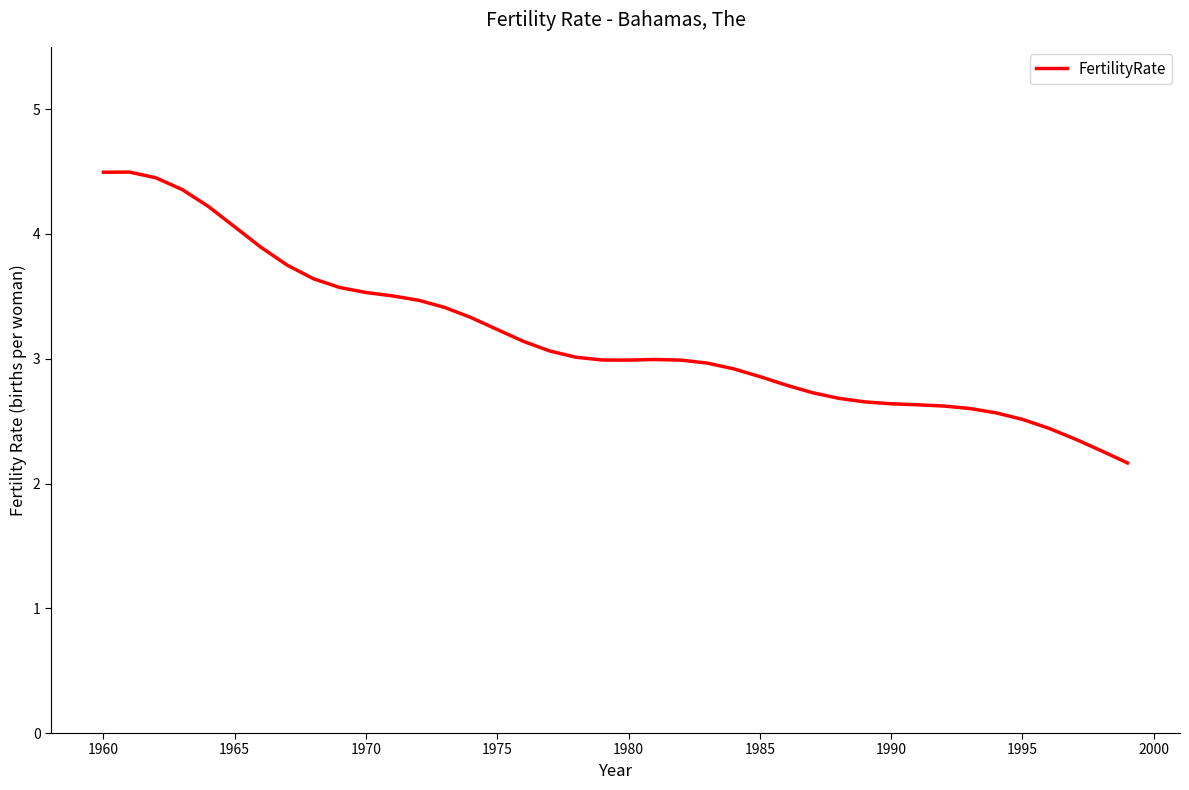

What is the greatest value displayed?

4.5